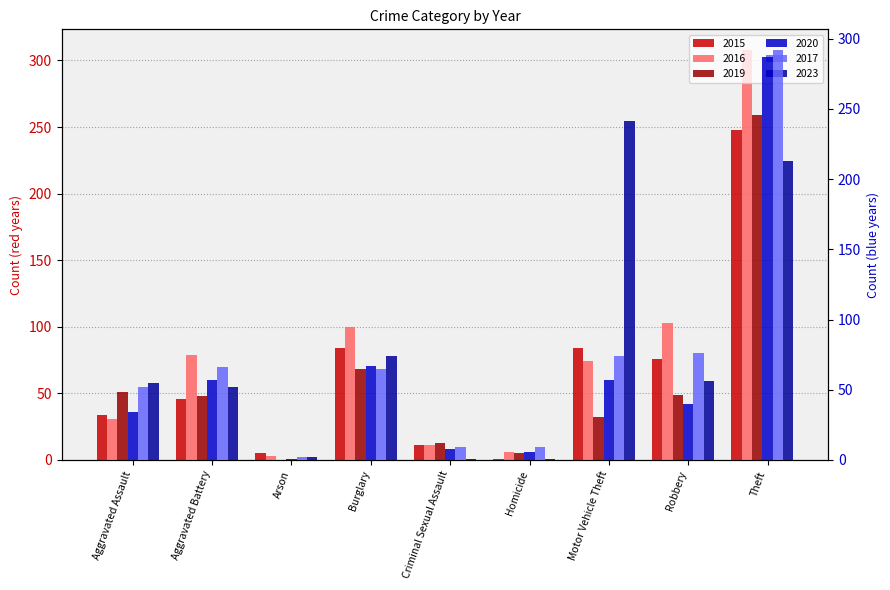

List the series in order of their peak value, lowest first.

2023, 2015, 2019, 2020, 2017, 2016